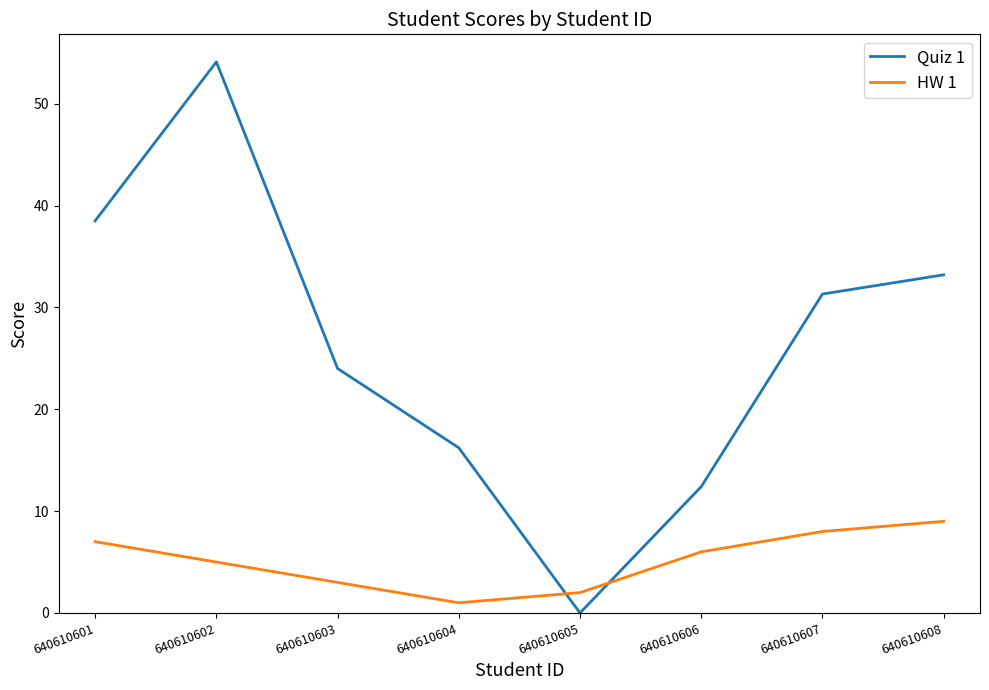

What is the difference between the highest and lowest values at 640610607?

23.3